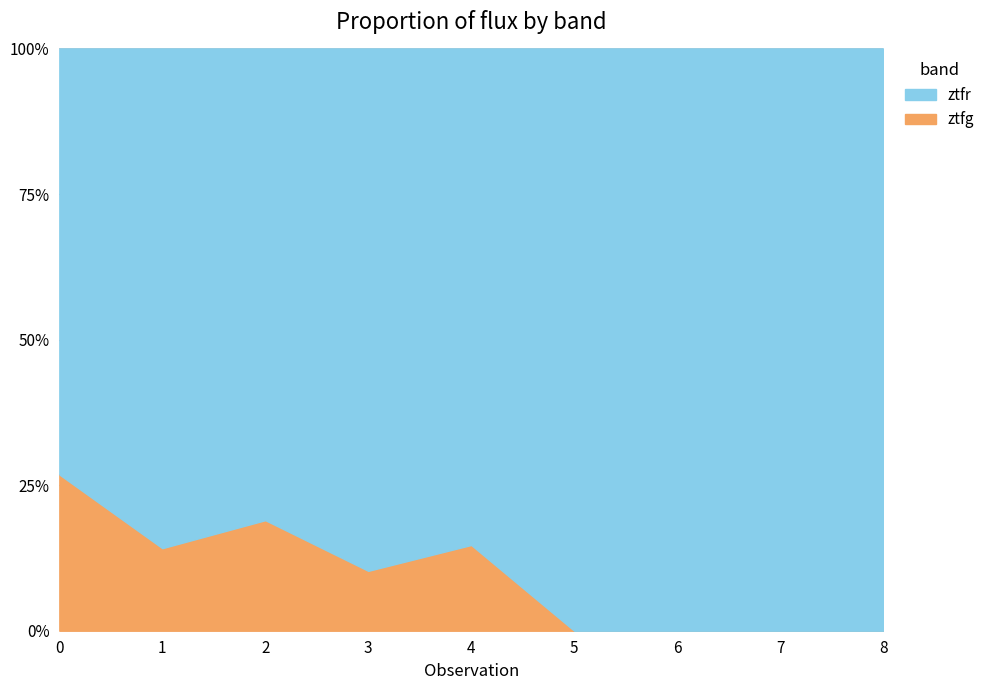

At how many categories does at least one series exceed 29?

9